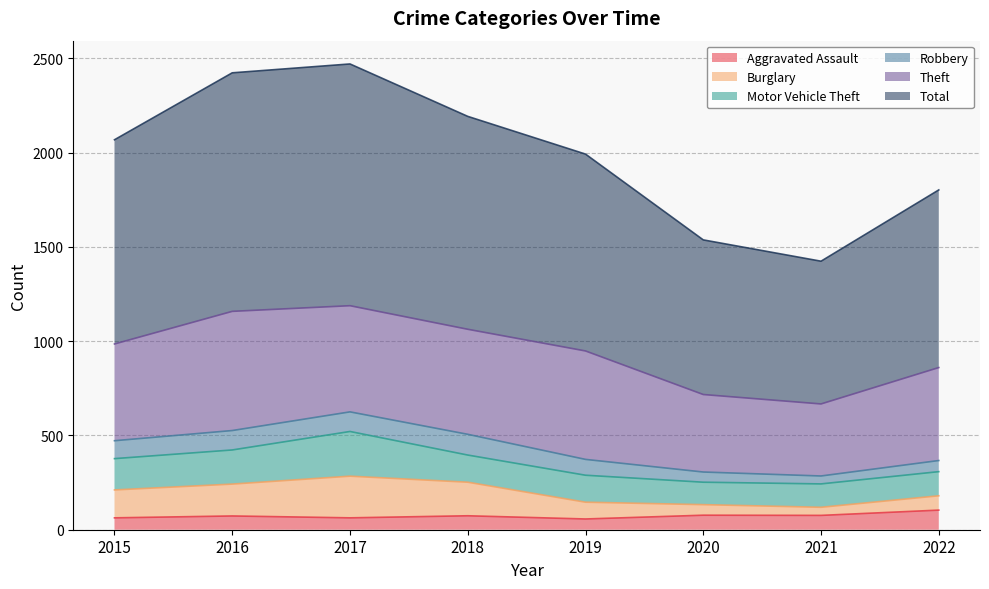

How many lines are shown in the chart?

6